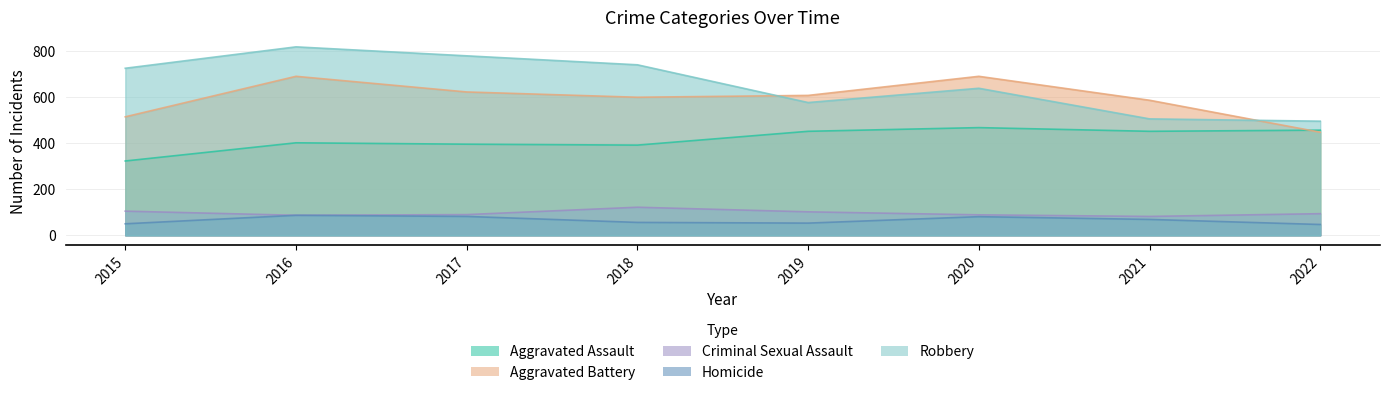

What is the minimum value for Criminal Sexual Assault?

82